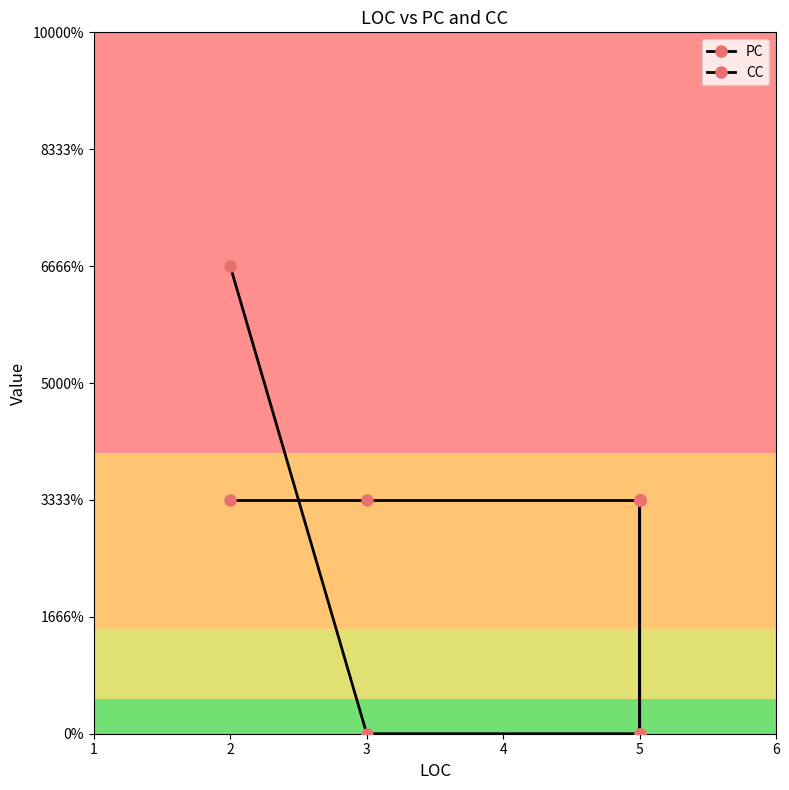

True or false: PC and CC intersect in this chart.

True